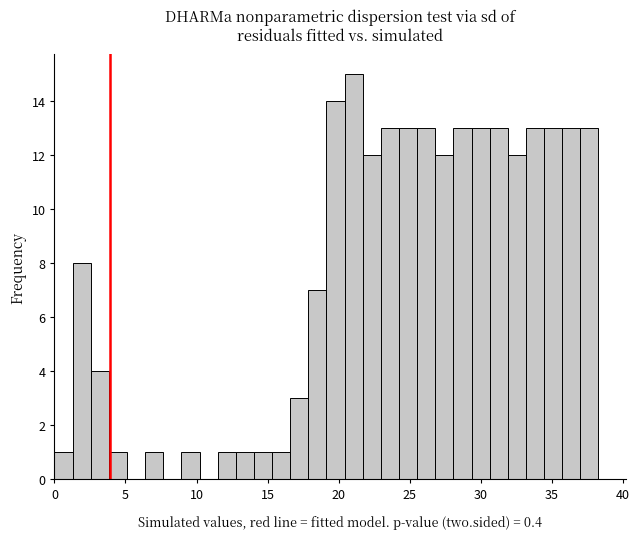

Around what value on the x-axis is the tallest bar? Give the approximate position of its centre, as read against the axis.

21.0